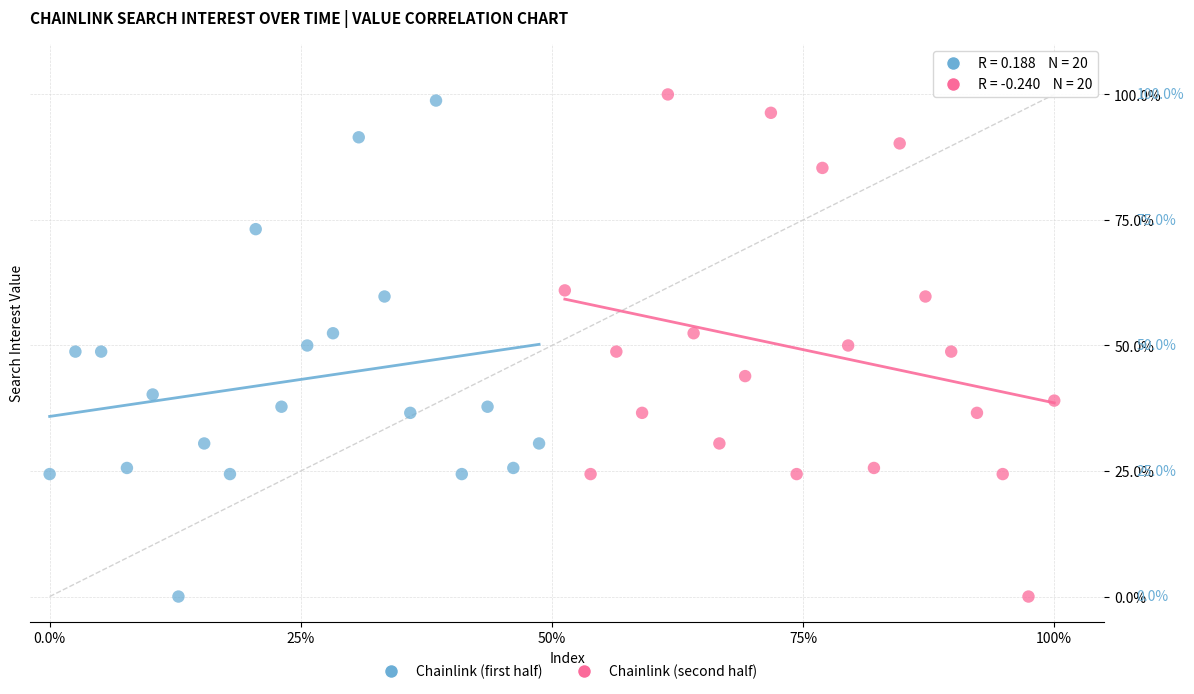

Which series contains the highest Y value?

Chainlink (second half)